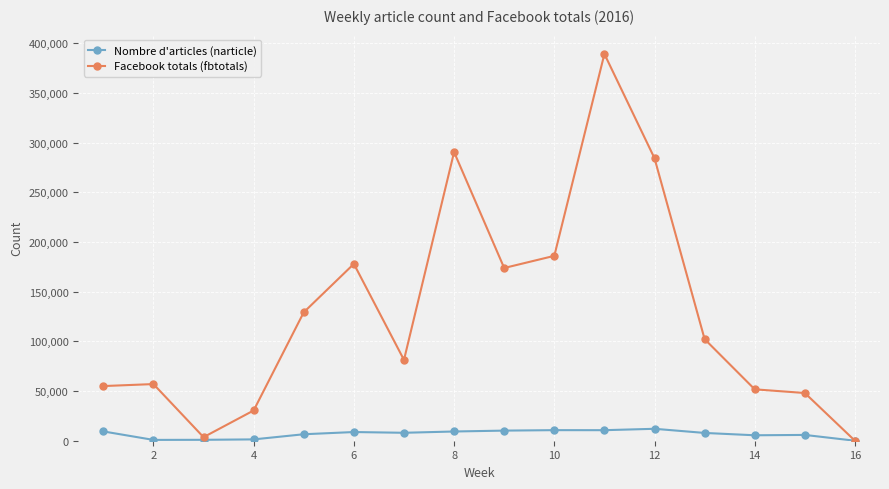

At how many categories does at least one series exceed 264640?

3